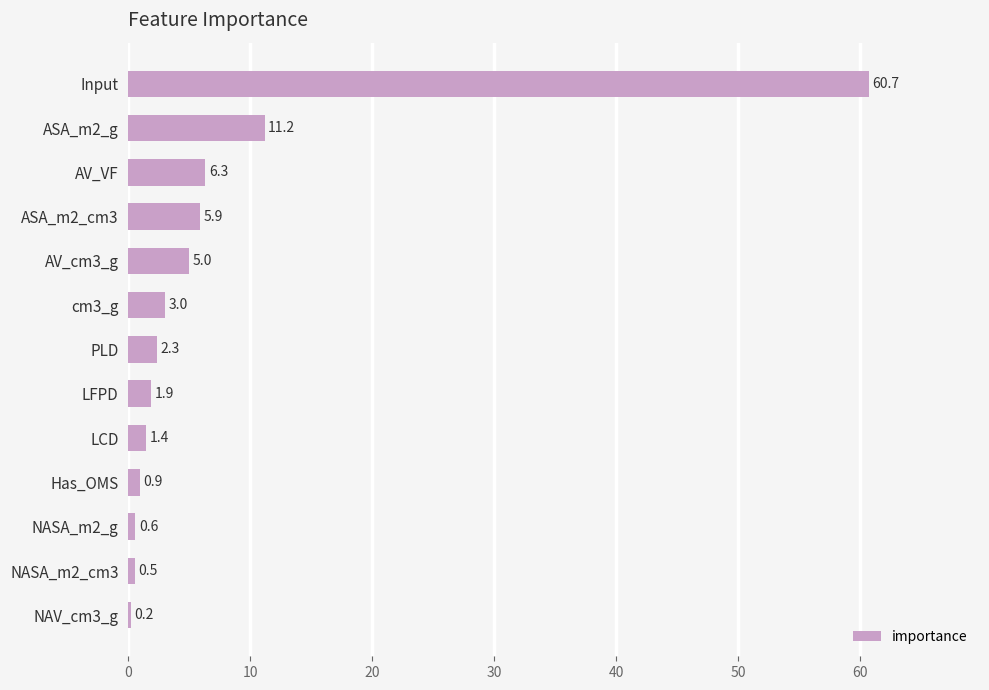

What is the greatest value displayed?

60.7